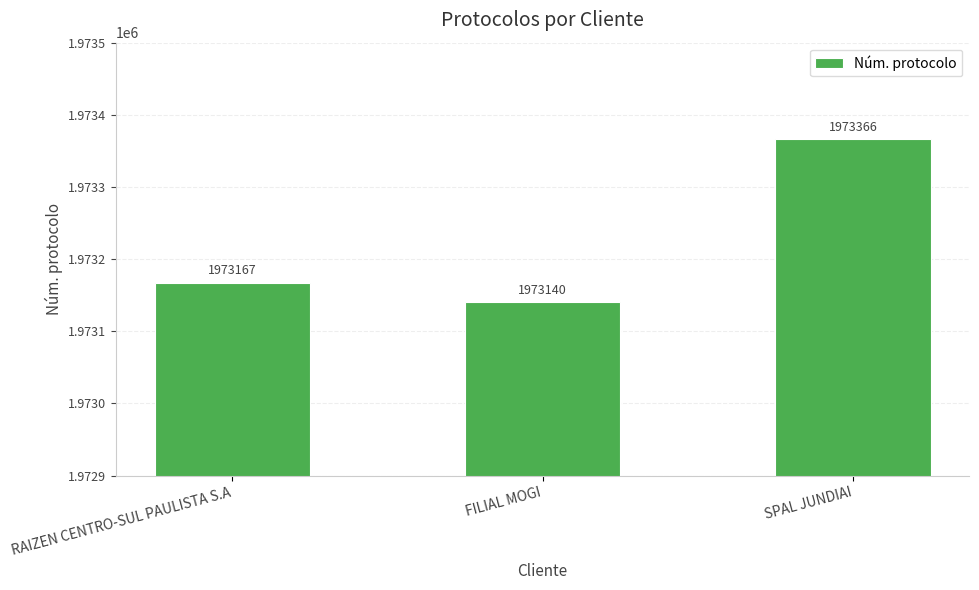

Reading left to right, list all the values displayed in this chart.

RAIZEN CENTRO-SUL PAULISTA S.A=1973167	FILIAL MOGI=1973140	SPAL JUNDIAI=1973366